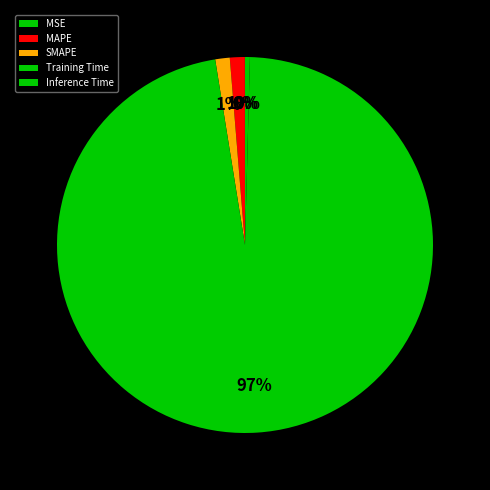

What is the smallest slice in the pie chart?

MSE